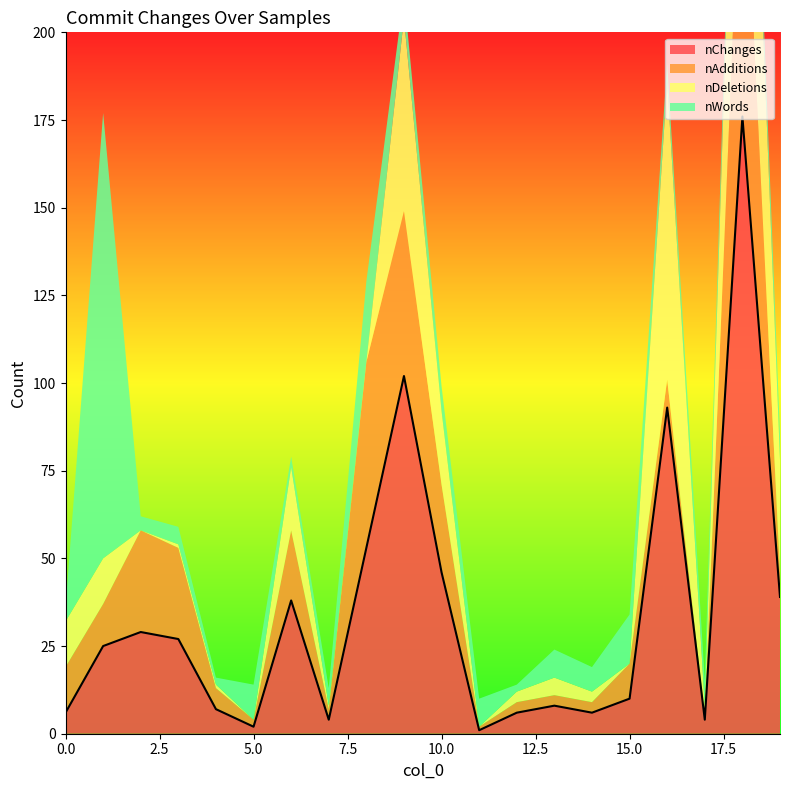

Reading left to right, list all the values displayed in this chart.

nChanges: 6	25	29	27	7	2	38	4	53	102	46	1	6	8	6	10	93	4	176	39
nAdditions: 13	12	29	26	6	2	20	3	53	47	25	1	3	3	3	10	8	1	90	7
nDeletions: 13	13	0	1	1	0	18	1	0	55	21	0	3	5	3	0	85	3	86	32
nWords: 4	127	4	5	2	10	3	5	23	7	7	8	2	8	7	14	5	7	7	7